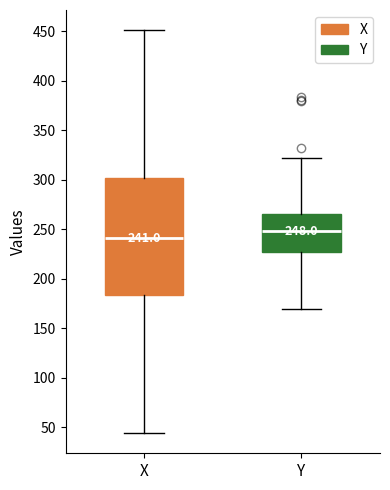

Which box's median line is the lowest?

X